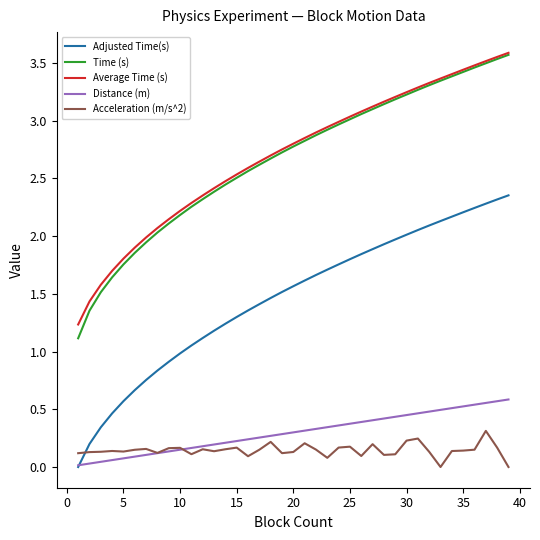

True or false: Time (s) and Distance (m) intersect in this chart.

False